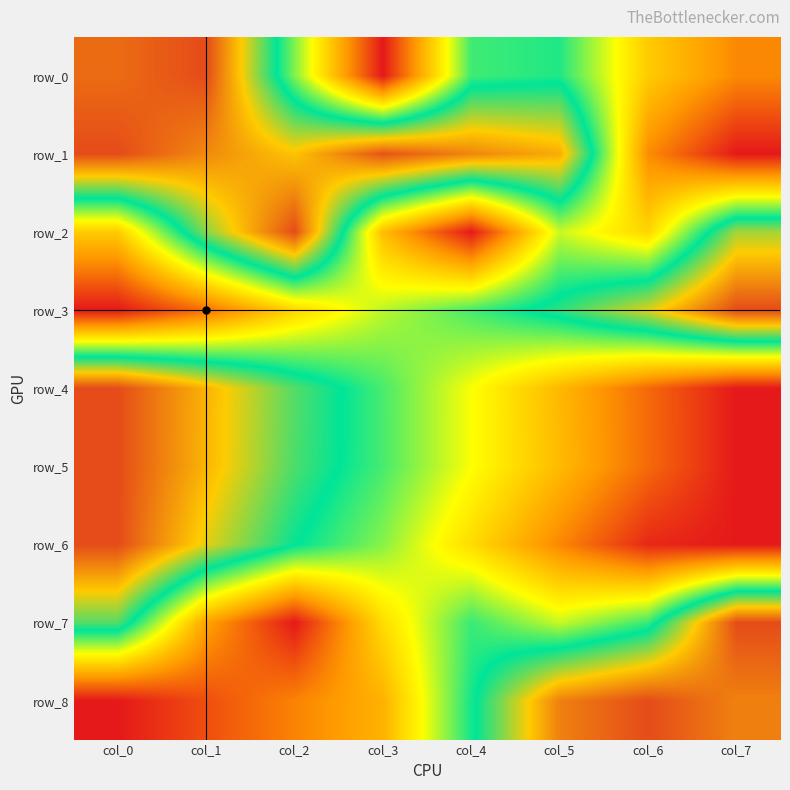

Reading left to right, what are all the values shown in this chart?

row_0: col_0=0.9	col_1=1.0	col_2=0.5	col_3=0.0	col_4=0.5	col_5=0.6	col_6=0.3	col_7=0.2
row_1: col_0=1.0	col_1=0.9	col_2=0.8	col_3=1.0	col_4=0.9	col_5=0.8	col_6=0.2	col_7=0.0
row_2: col_0=0.3	col_1=0.7	col_2=1.0	col_3=0.3	col_4=0.0	col_5=0.4	col_6=0.3	col_7=0.7
row_3: col_0=0.0	col_1=0.1	col_2=0.3	col_3=0.5	col_4=0.5	col_5=0.6	col_6=0.8	col_7=1.0
row_4: col_0=1.0	col_1=0.8	col_2=0.7	col_3=0.5	col_4=0.4	col_5=0.3	col_6=0.1	col_7=0.0
row_5: col_0=1.0	col_1=0.8	col_2=0.7	col_3=0.5	col_4=0.4	col_5=0.3	col_6=0.1	col_7=0.0
row_6: col_0=1.0	col_1=0.8	col_2=0.6	col_3=0.5	col_4=0.3	col_5=0.2	col_6=0.0	col_7=0.0
row_7: col_0=0.7	col_1=0.2	col_2=0.0	col_3=0.3	col_4=0.6	col_5=0.4	col_6=0.6	col_7=1.0
row_8: col_0=0.0	col_1=0.1	col_2=0.2	col_3=0.3	col_4=0.6	col_5=0.9	col_6=1.0	col_7=0.9